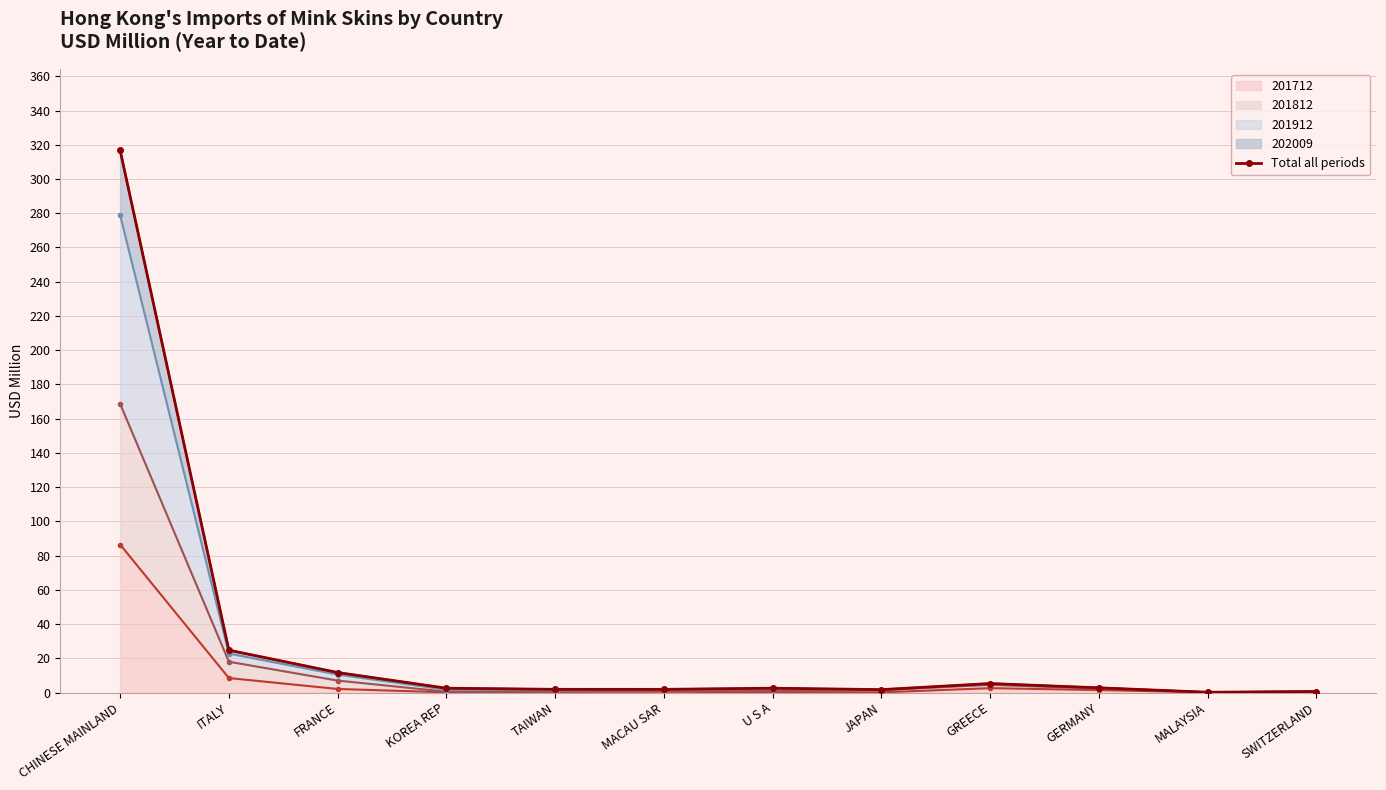

At which label does the data first exceed 2?

CHINESE MAINLAND